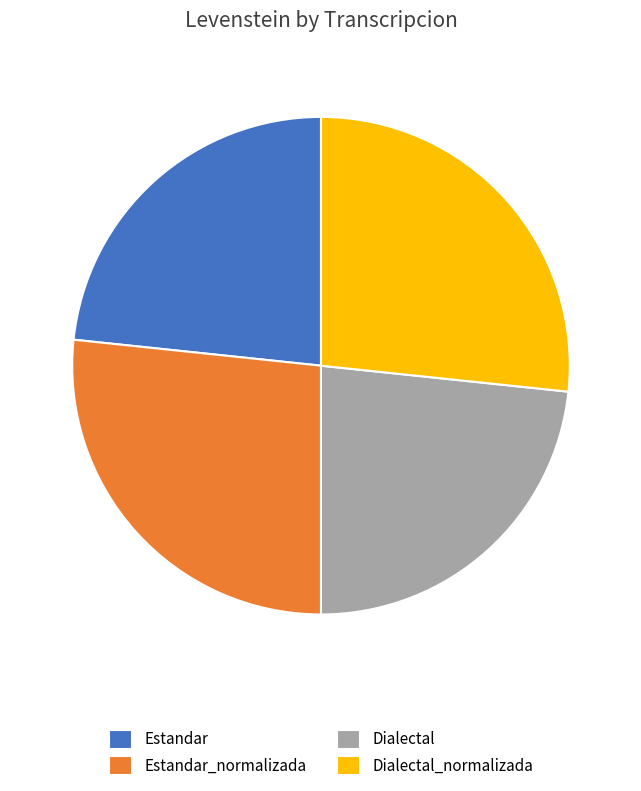

Count the number of slices in the pie.

4